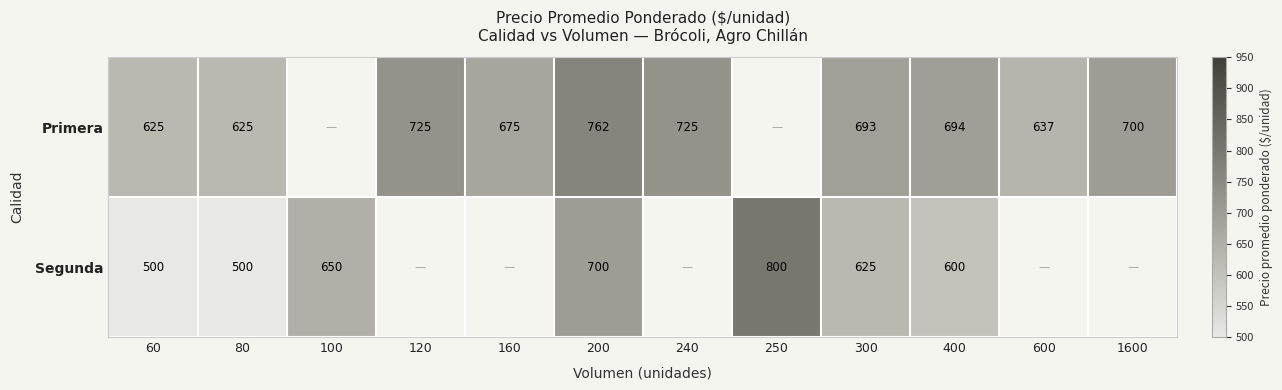

Which series changed the most between 80 and 200?

Segunda